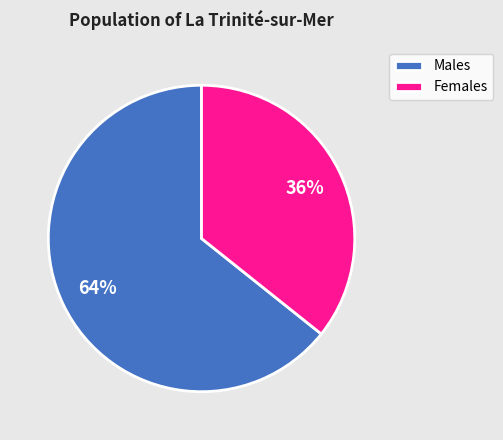

Is the sum of Males and Females greater than half?

Yes